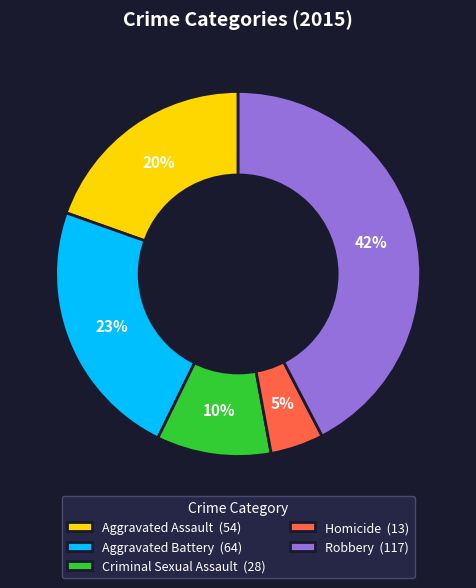

To the nearest percent, what is the combined percentage of Homicide and Criminal Sexual Assault?

15%